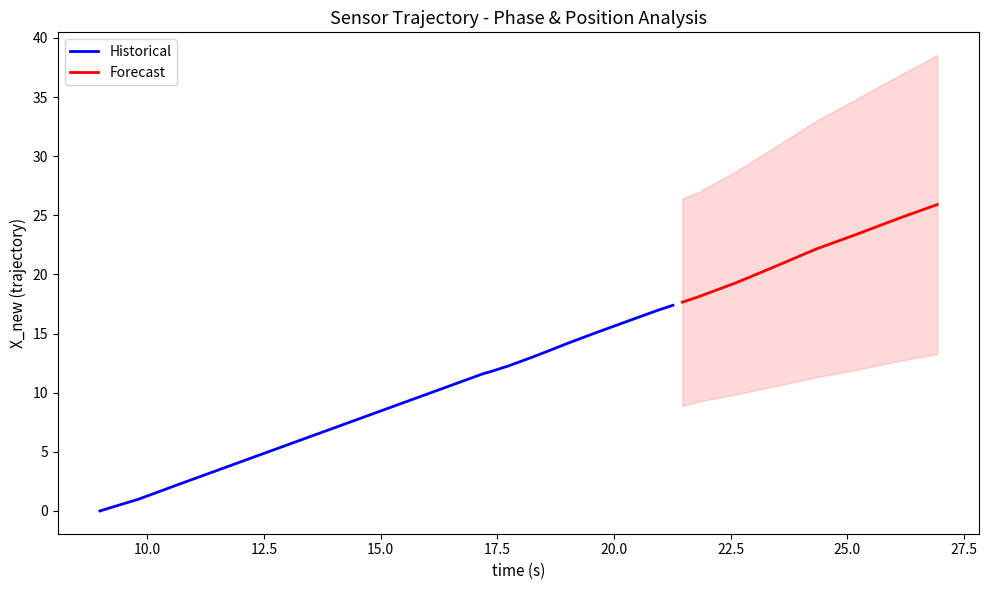

What is the value of the Historical point at the 8th from the left?

11.6